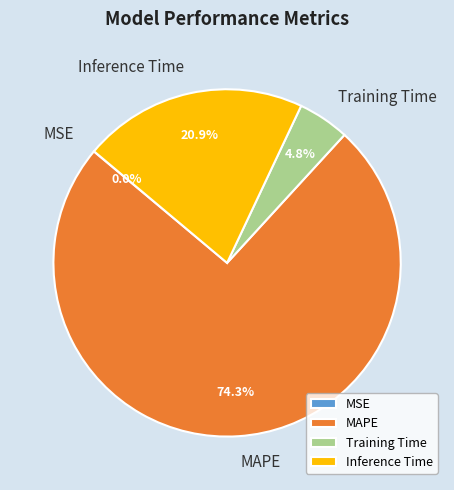

Approximately how many times larger is the value at MAPE compared to Inference Time?

3.6